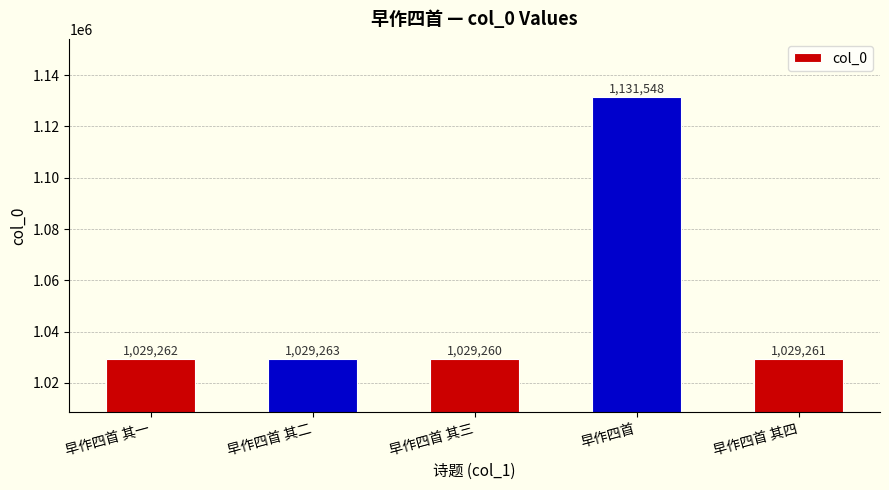

List the labels in order of value, smallest first.

早作四首 其三, 早作四首 其四, 早作四首 其一, 早作四首 其二, 早作四首